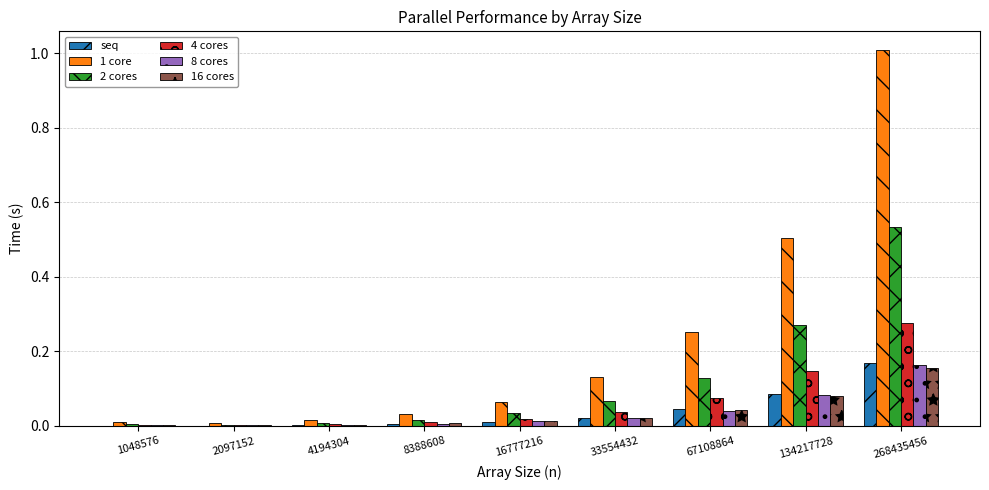

At which category is the sum across all series the highest?

268435456